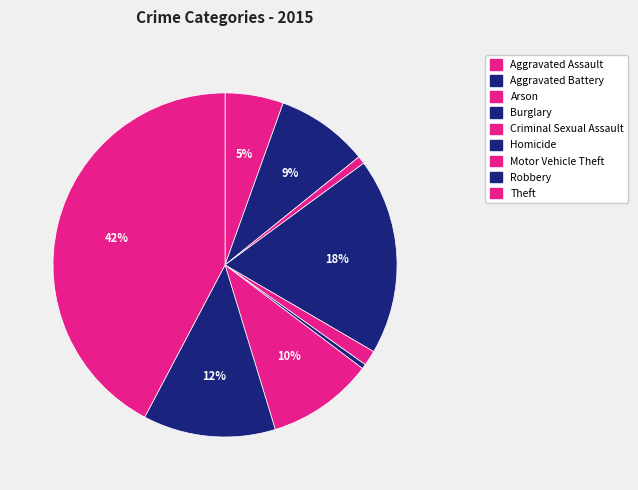

To the nearest percent, what is the combined percentage of Motor Vehicle Theft and Aggravated Battery?

19%